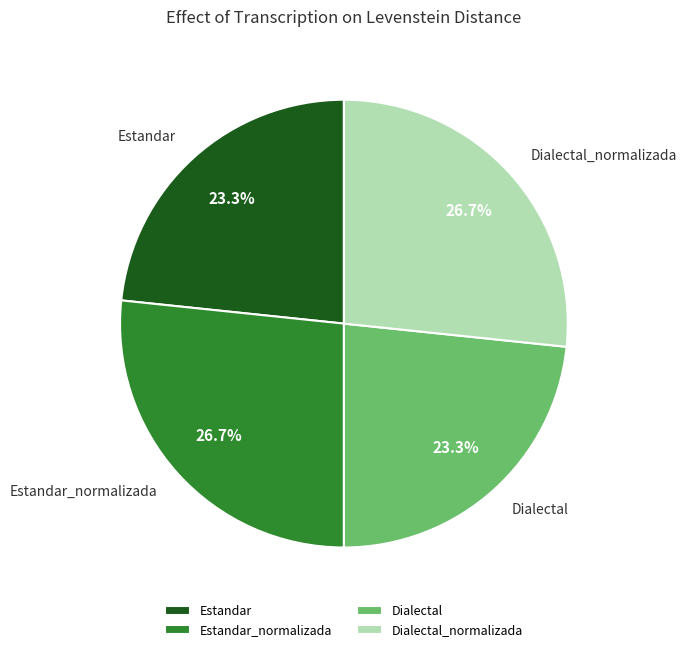

How much of the chart is everything except Dialectal?

76.7%